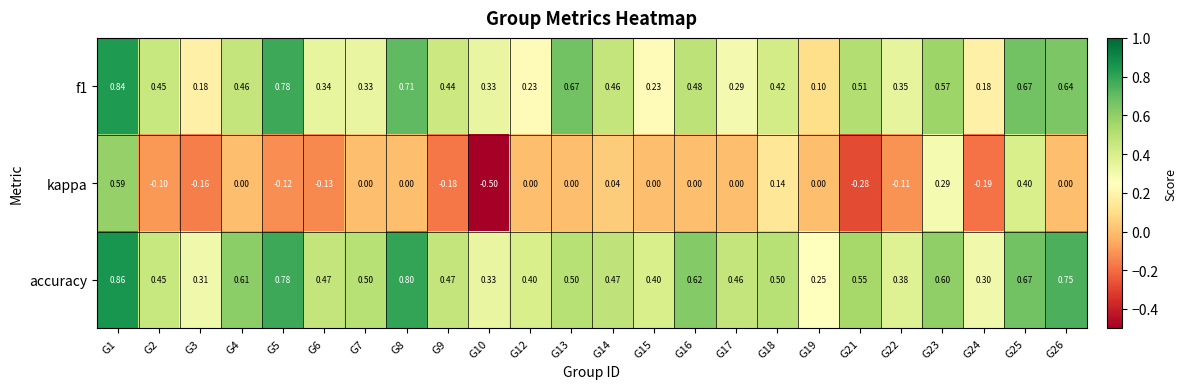

Is the value of accuracy at G4 greater than the value of kappa at G1?

Yes